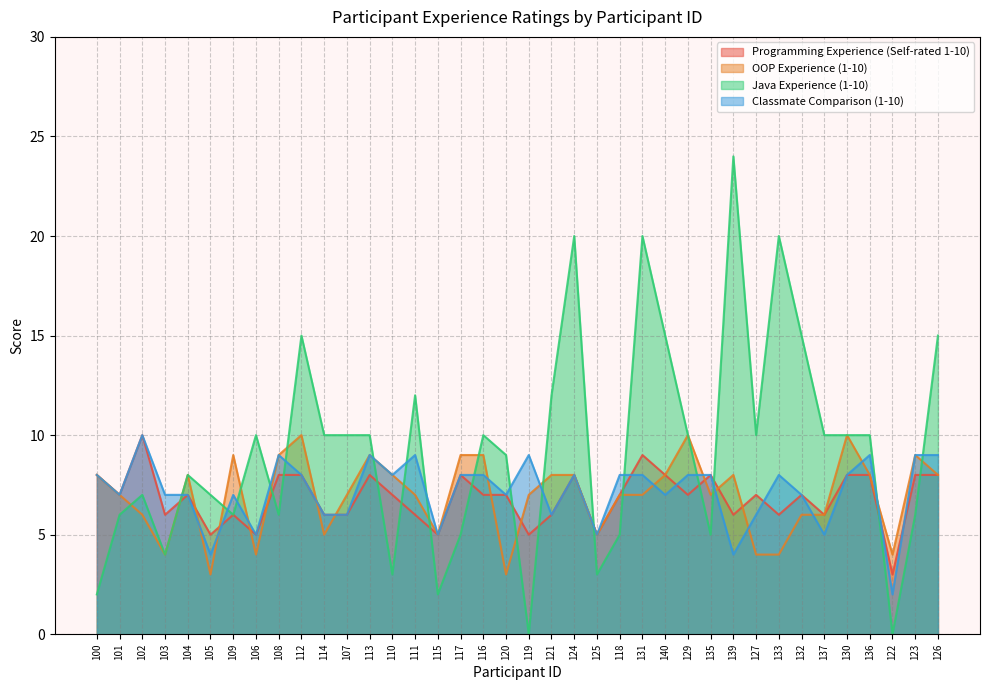

How many interior local peaks does the Programming Experience (Self-rated 1-10) series have?

10